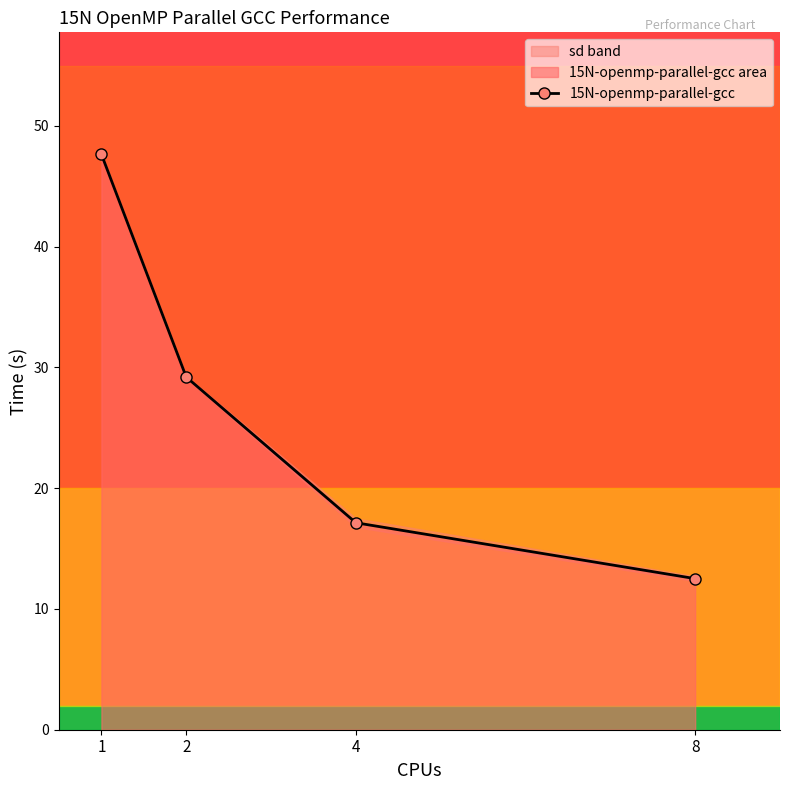

At which label does the data first exceed 29?

1